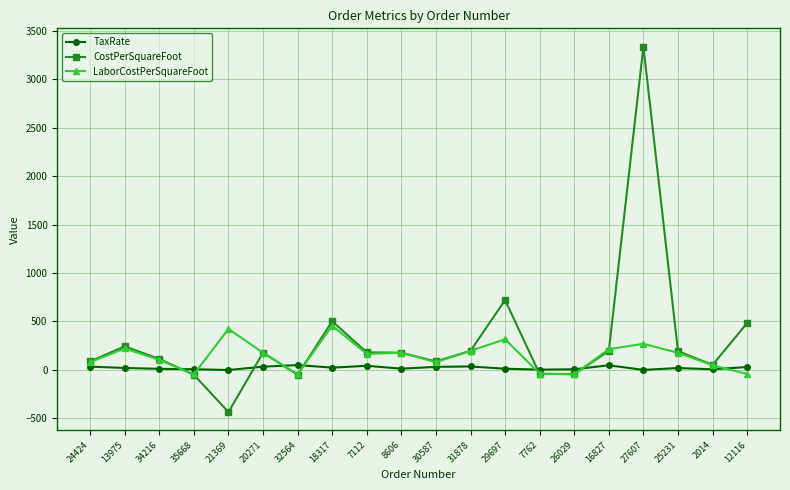

Which series has the largest range (max minus min)?

CostPerSquareFoot